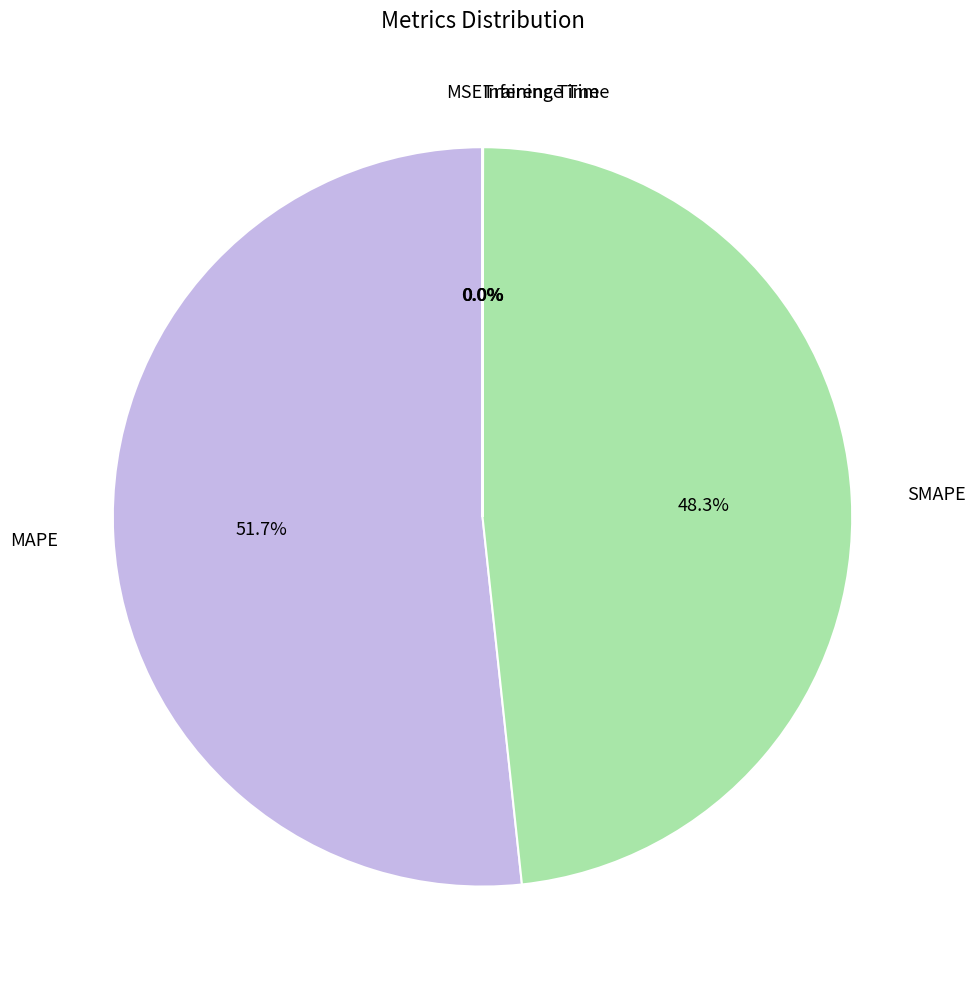

Does MAPE account for over 50% of the chart?

Yes